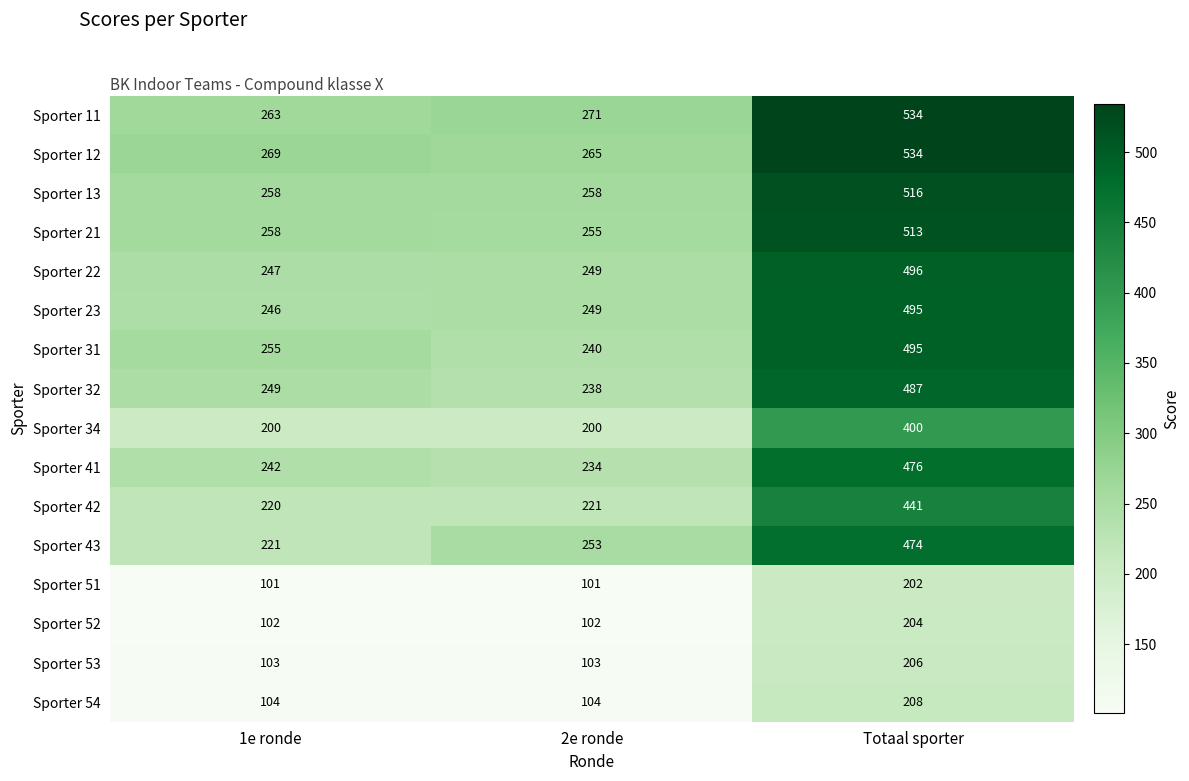

At which label does Sporter 51 reach its peak?

Totaal sporter